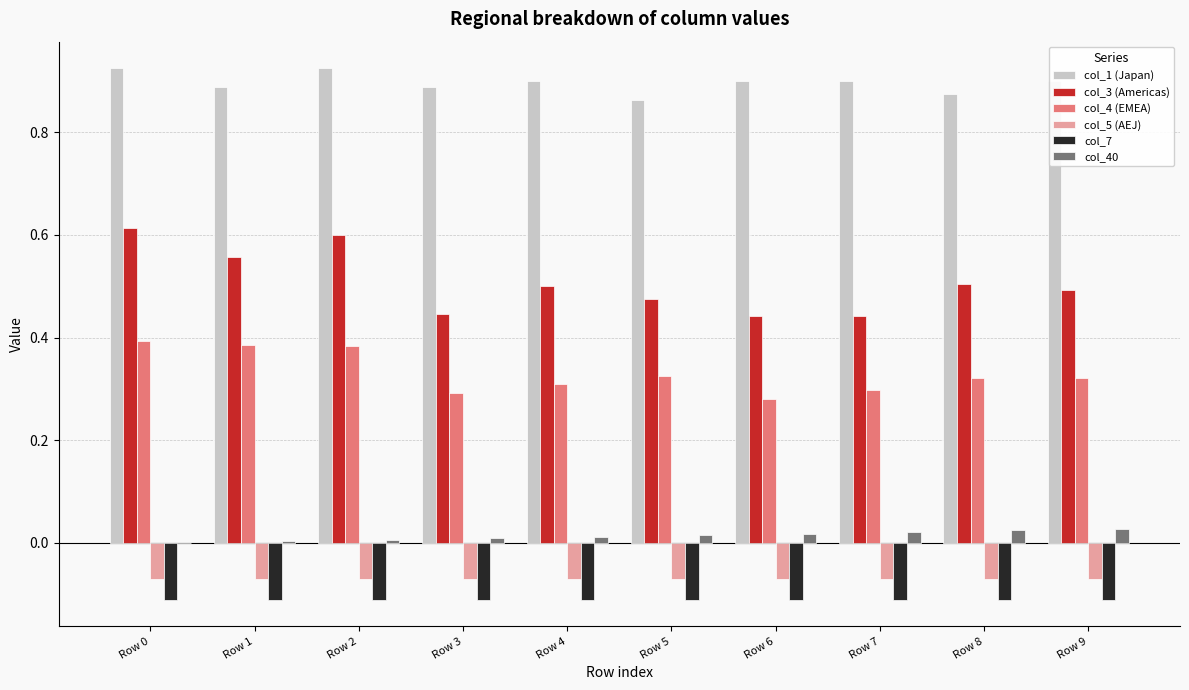

Is it true that col_1 (Japan) equals 0.9 at Row 5?

True